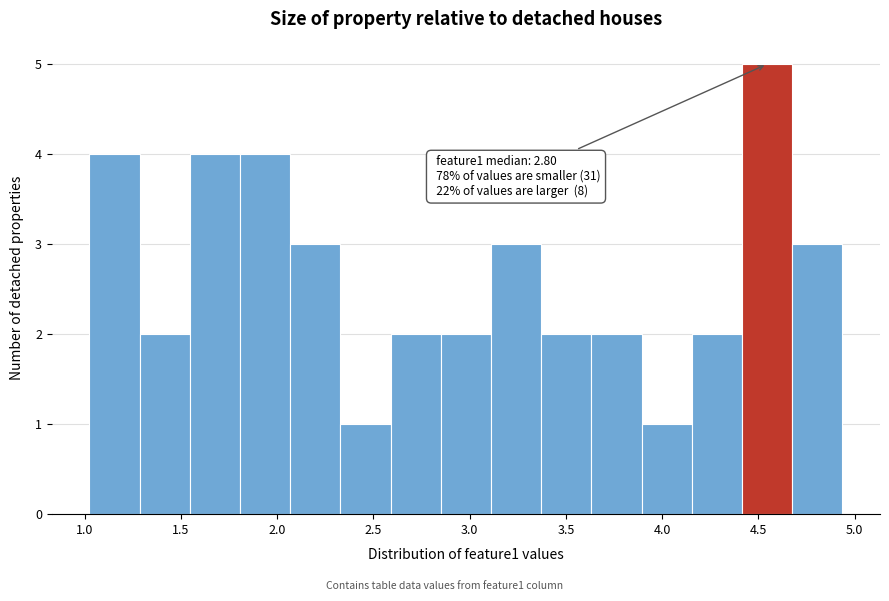

Over which range of the x-axis is the bar tallest?

4.40 to 4.70